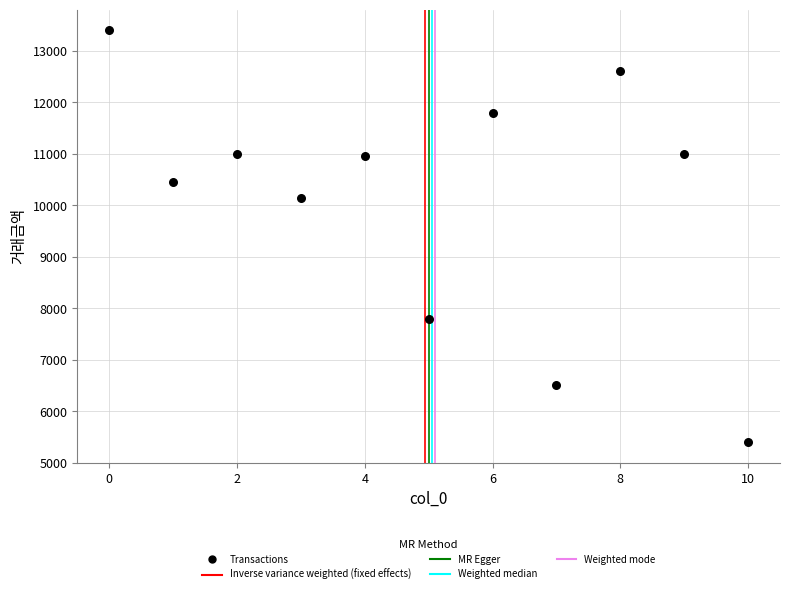

What Y value in the scatter plot is closest to 9400?

10150